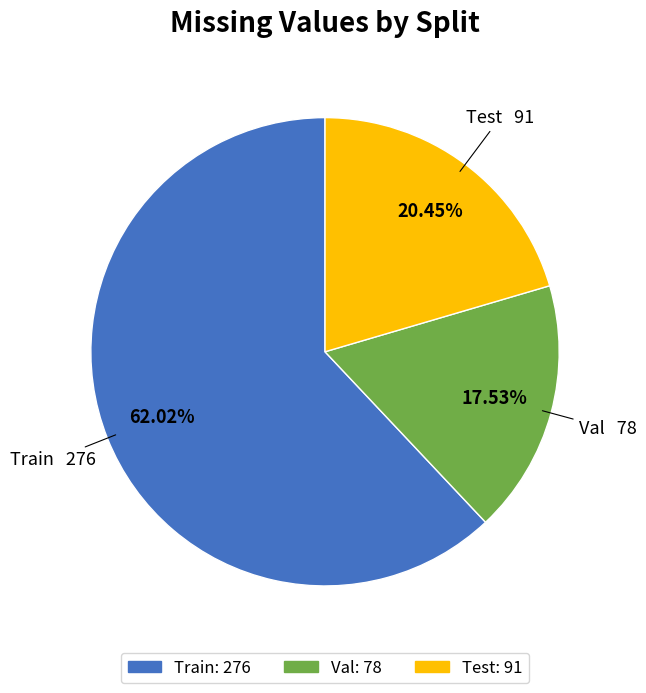

Does Test represent more than half of the total?

No